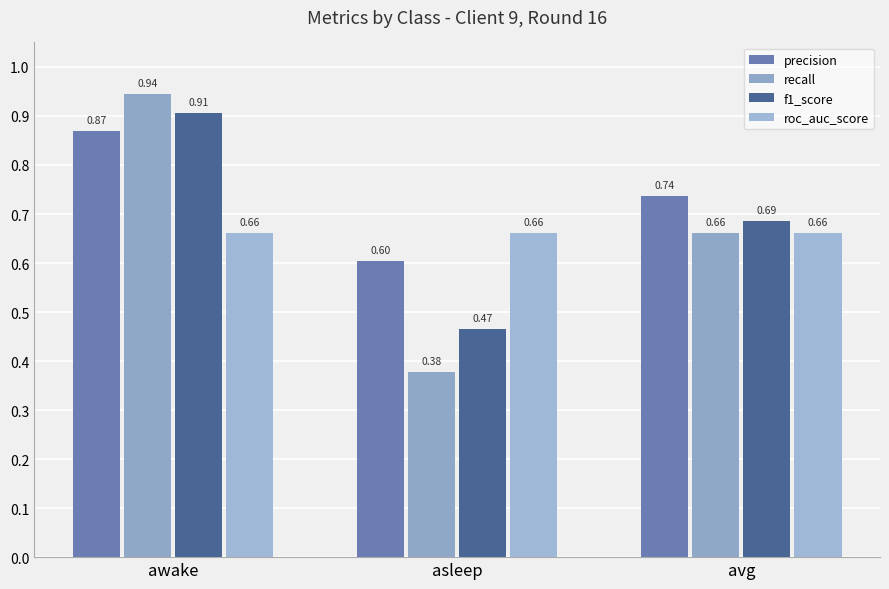

How many distinct data groups are displayed?

4